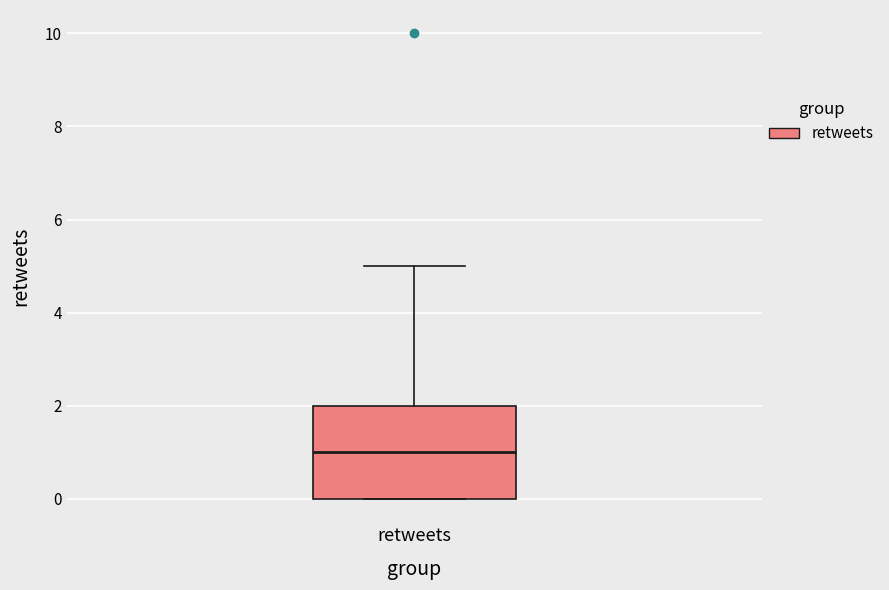

Transcribe this box plot: give where the median line is, the range the box spans, and where the two whiskers end, as read against the y-axis. The values are not printed on the chart, so give them approximately, as read against the axis.

median 1, box 0 to 2, whiskers 0 to 5